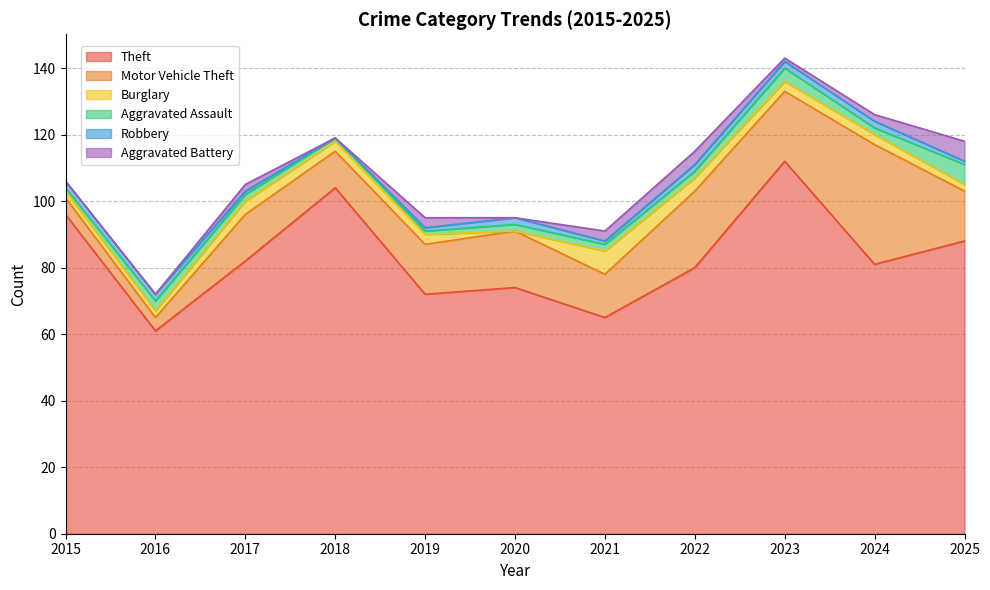

After their last crossing, which series has the higher values: Aggravated Battery or Burglary?

Aggravated Battery